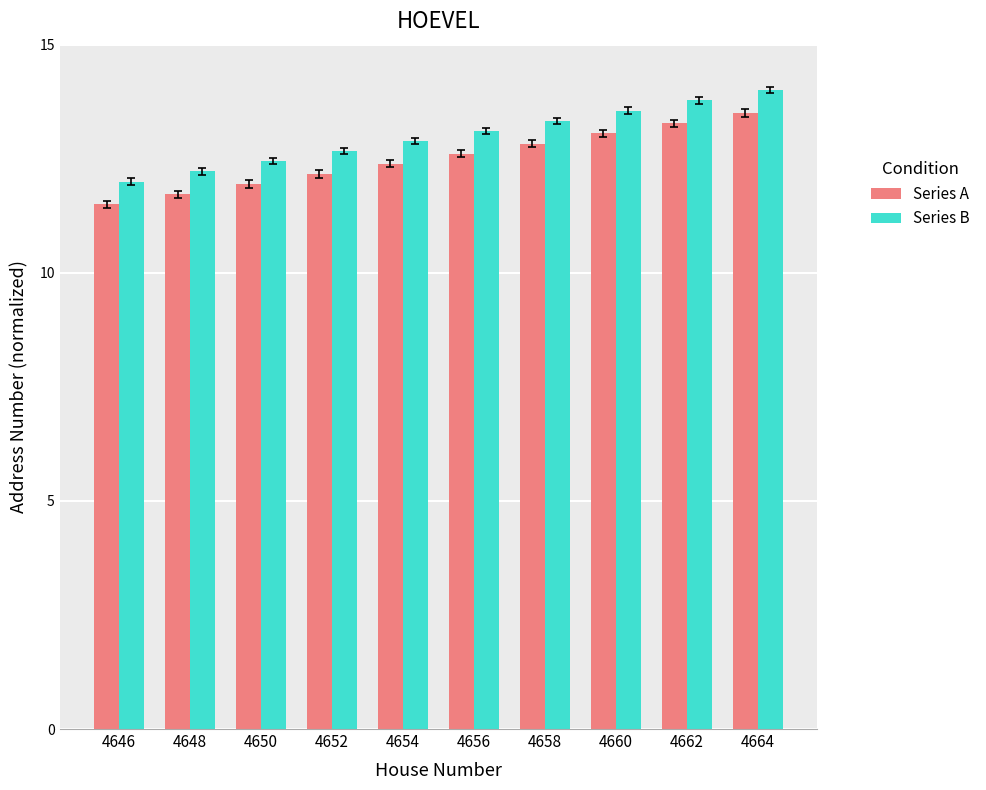

Rank the series at 4652 from highest to lowest value.

Series B, Series A